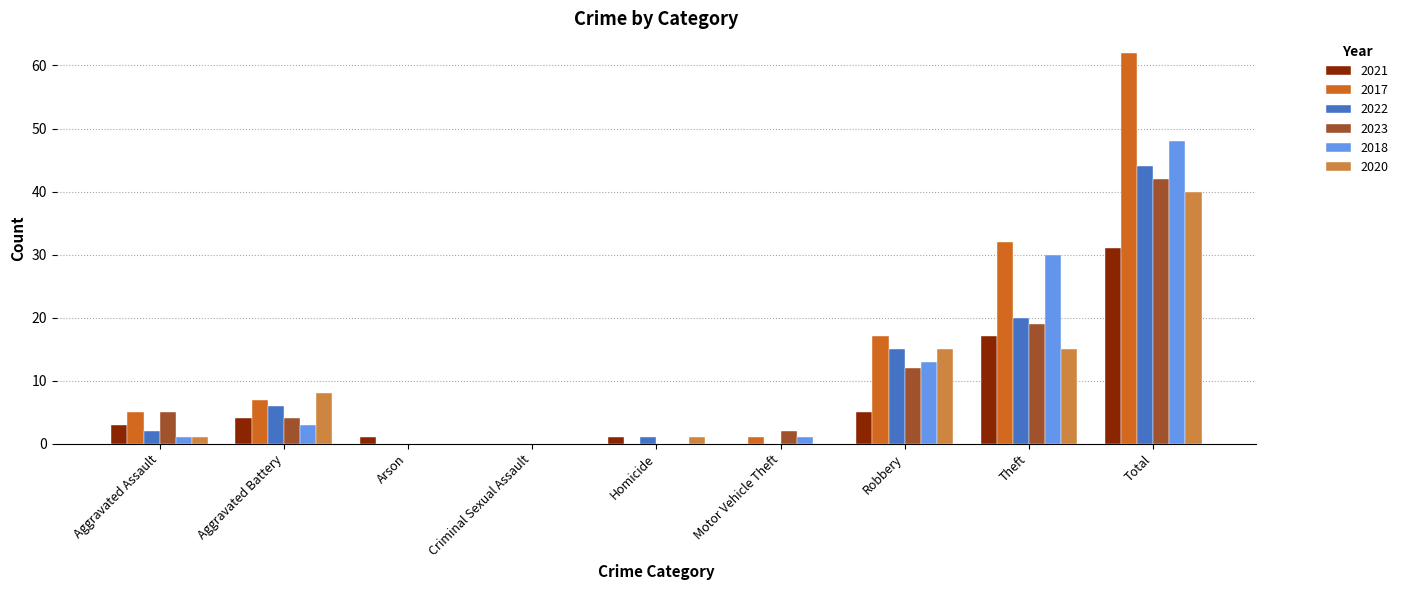

What is the greatest value displayed?

62